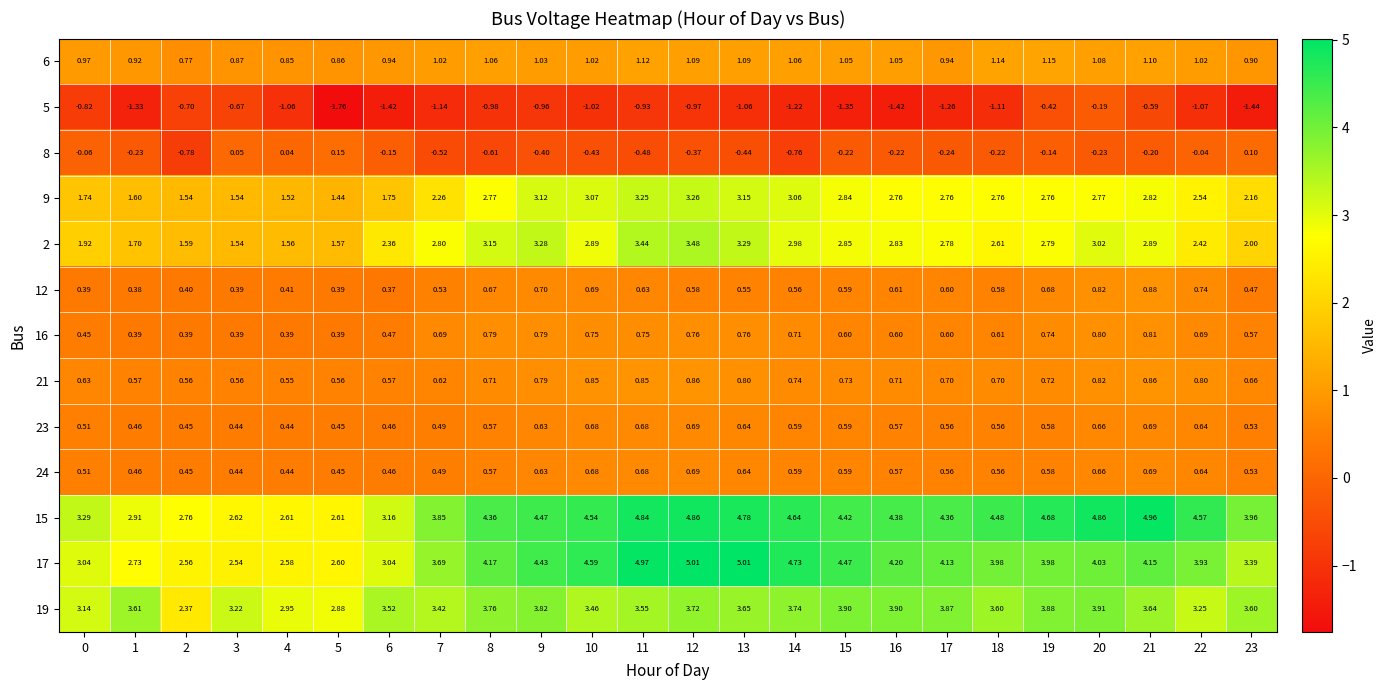

Is the value of 17 at 15 greater than the value of 19 at 5?

Yes